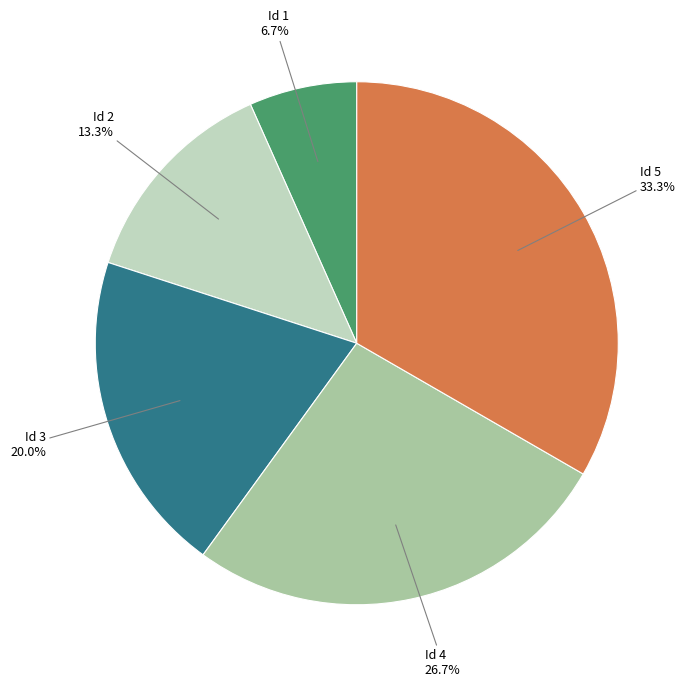

What is the ratio of the value at Id 4 to the value at Id 3?

1.3